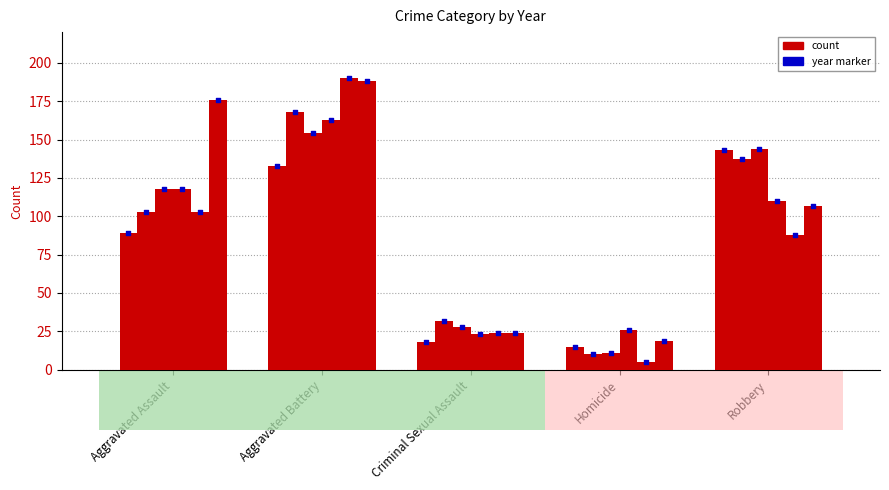

Which series reaches the minimum Y coordinate?

2019